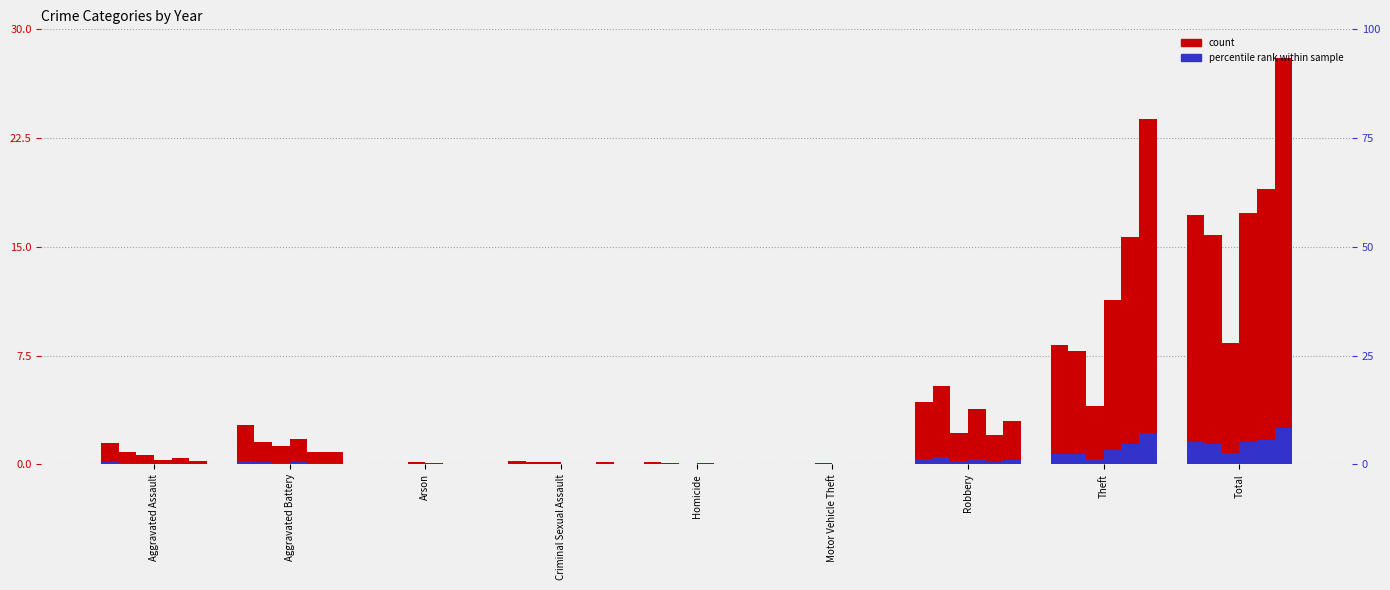

At which category is the sum across all series the highest?

Total